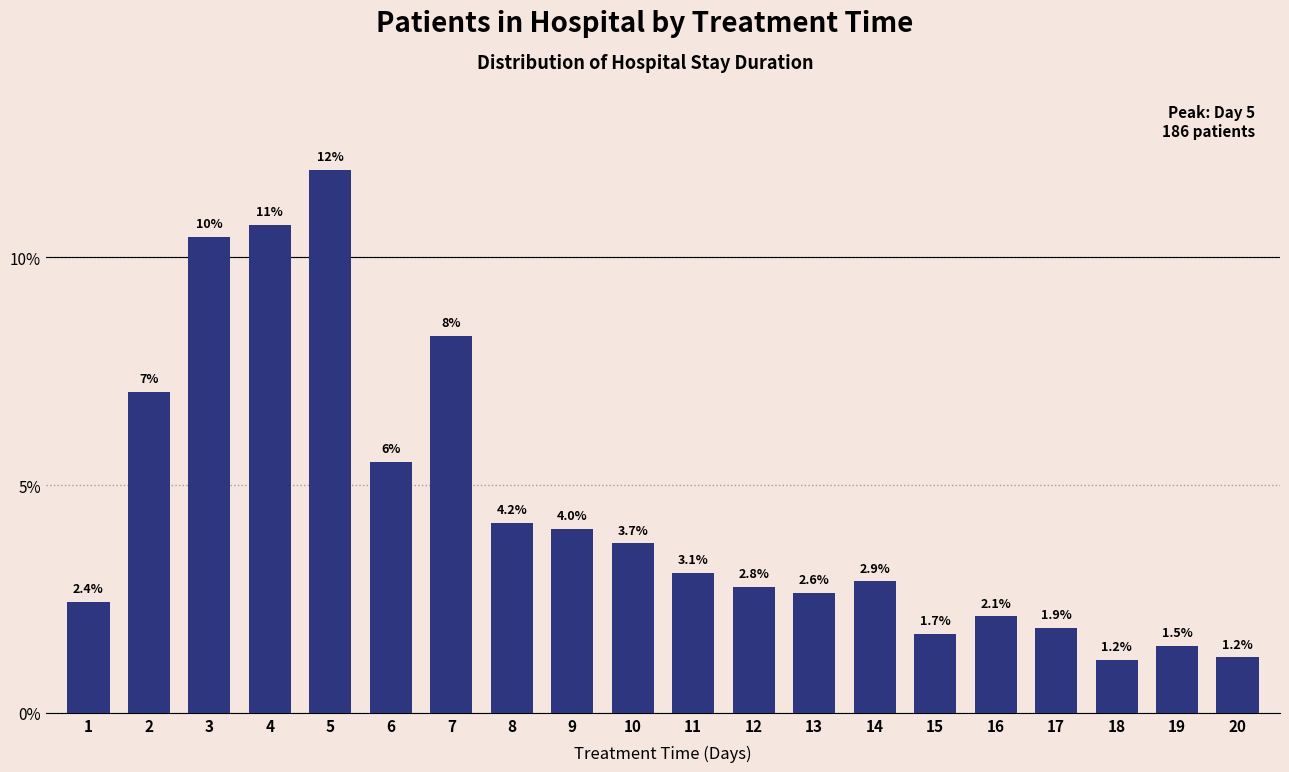

What is the change in value from 10 to 14?

-0.8